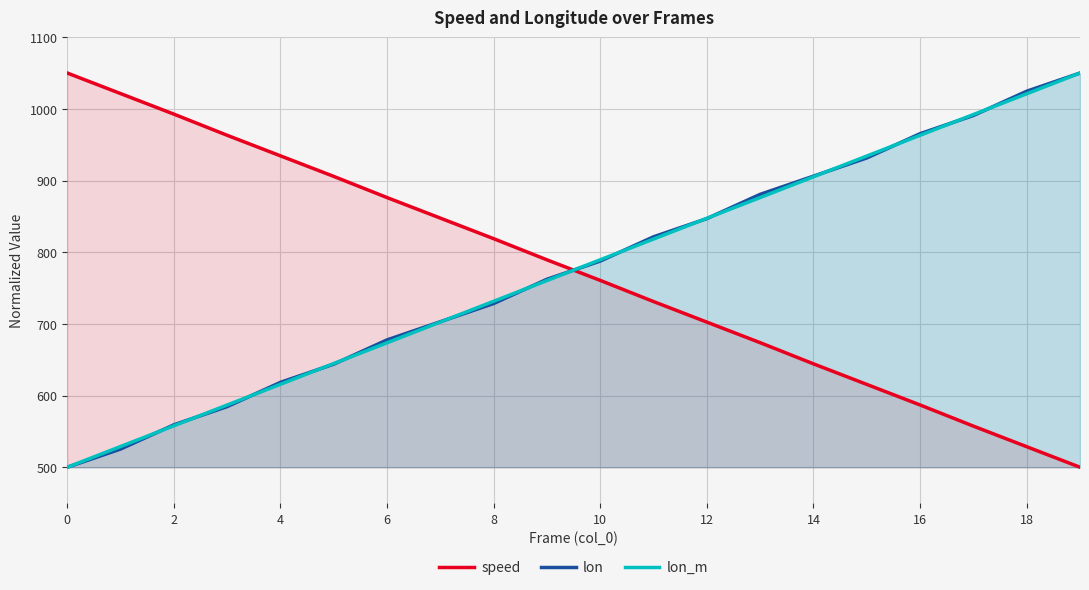

Where does the speed series first go above 789?

0